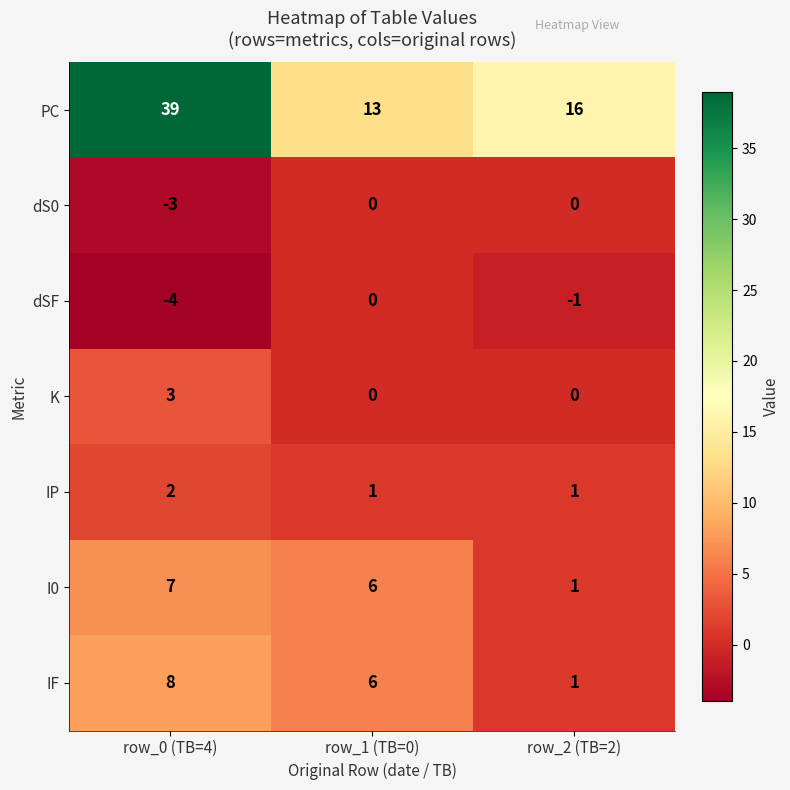

Count the number of data series in this chart.

7